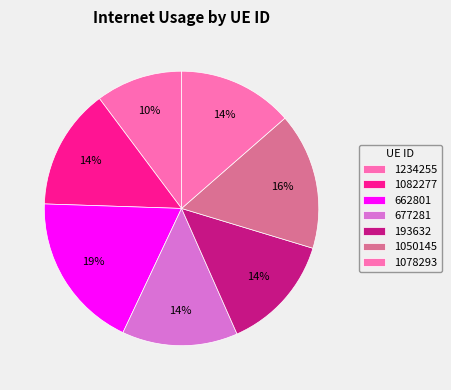

What percentage is the 1082277 slice, to the nearest percent?

14%